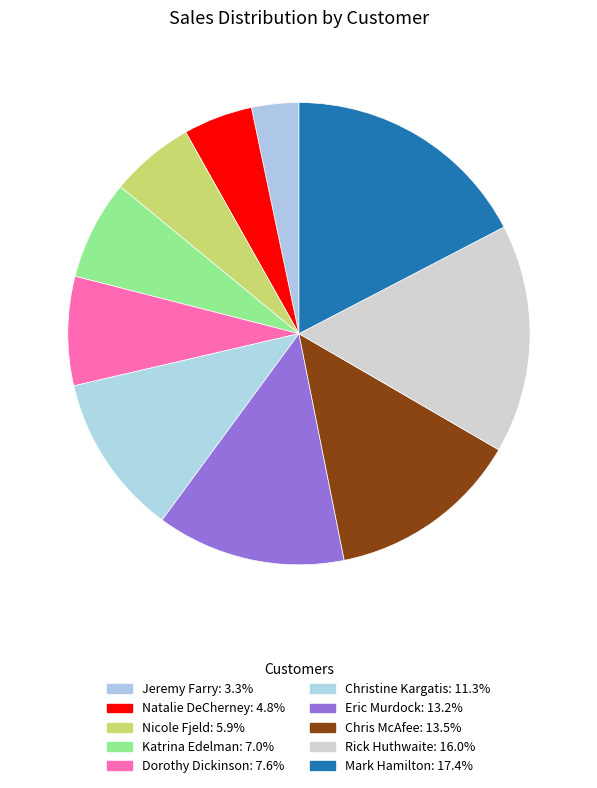

To the nearest percent, what portion does Rick Huthwaite represent?

16%